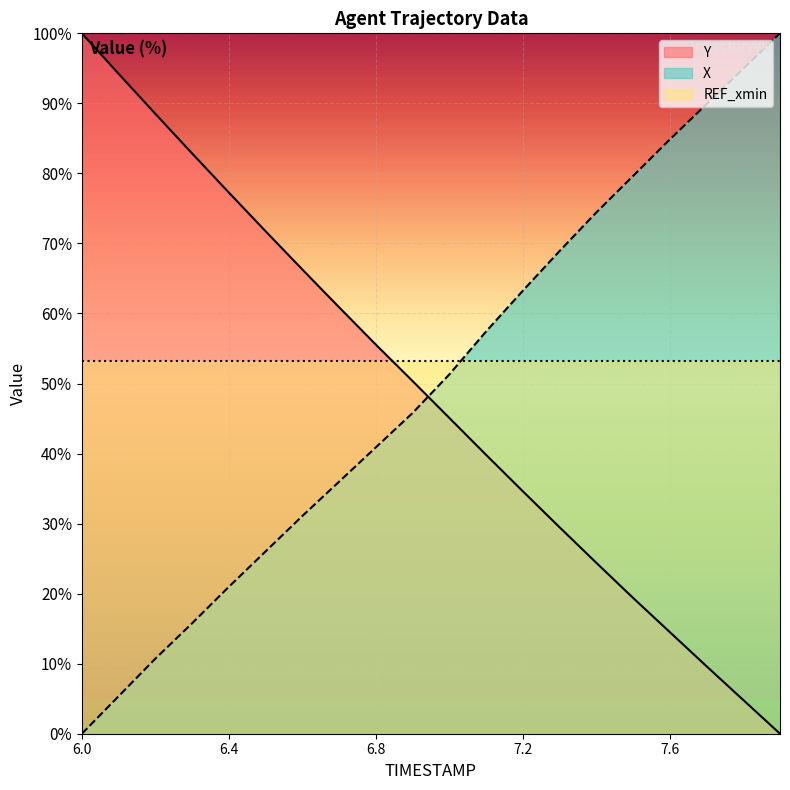

Which series has the largest total across all categories?

REF_xmin